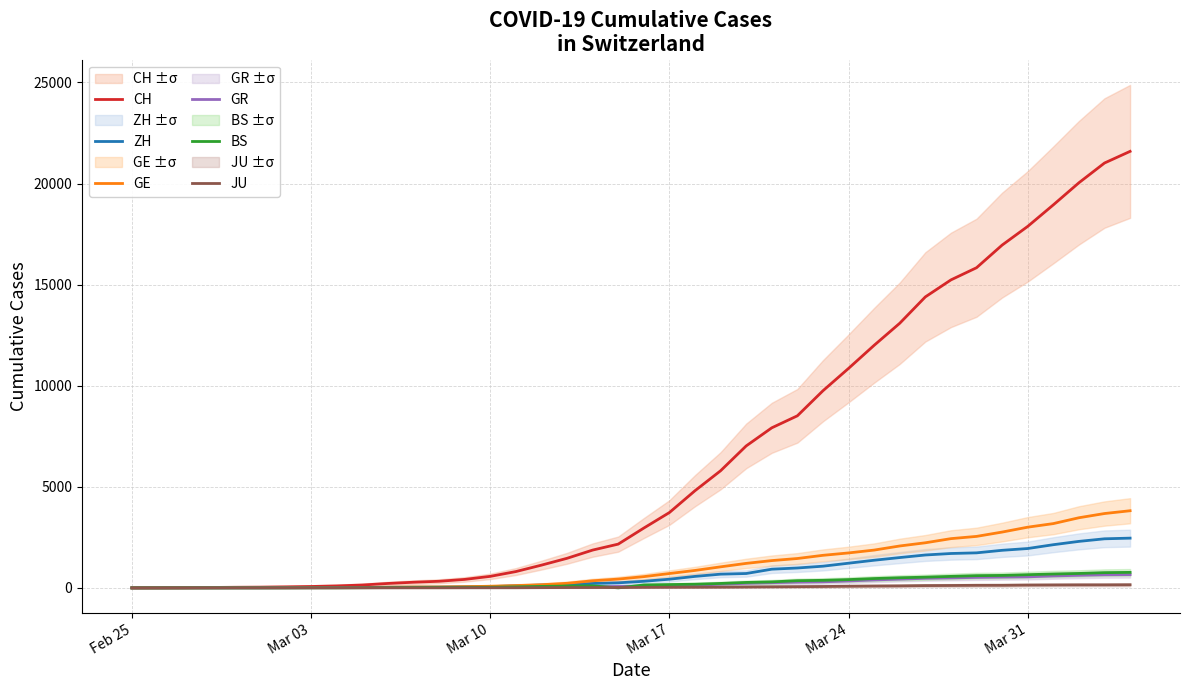

What is the highest value of the CH series?

21593